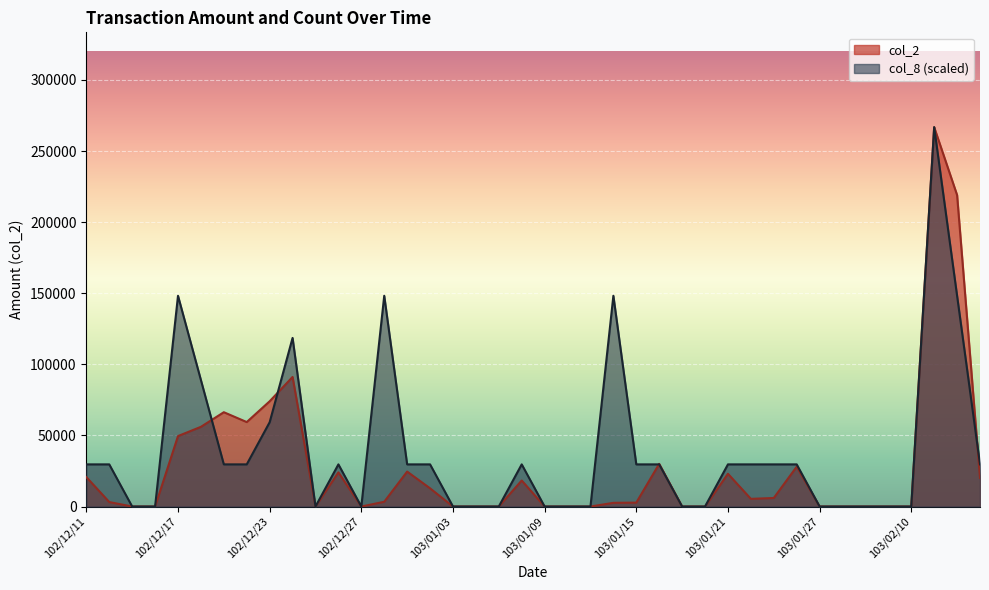

What position from the left is 103/01/27?

33